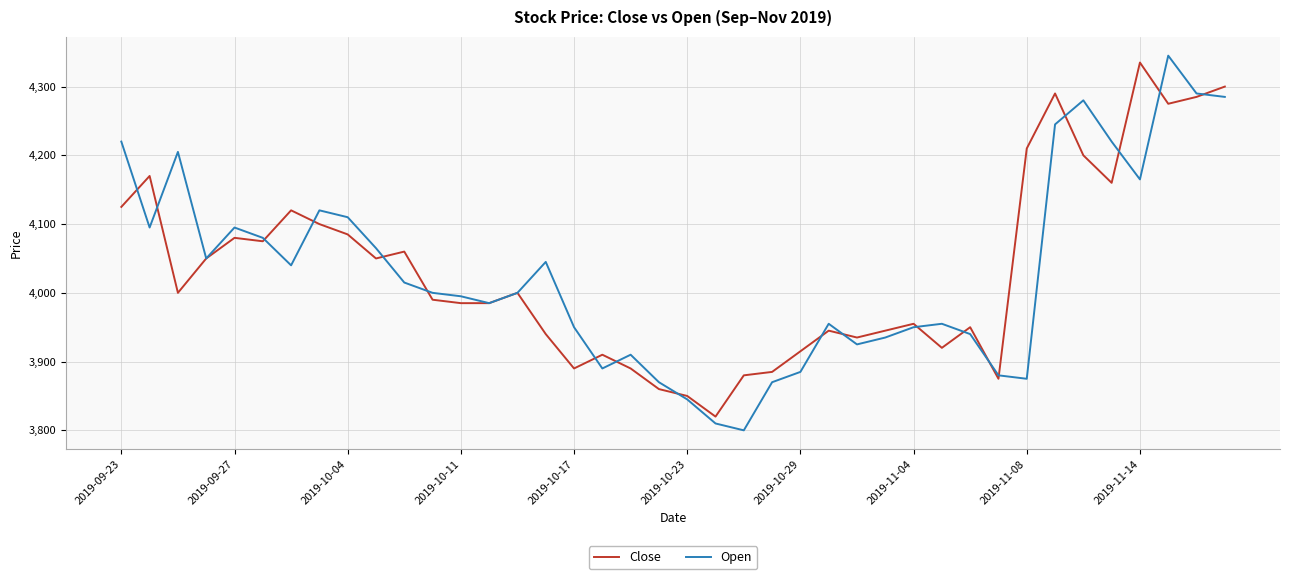

What is the minimum value shown in the chart?

3800